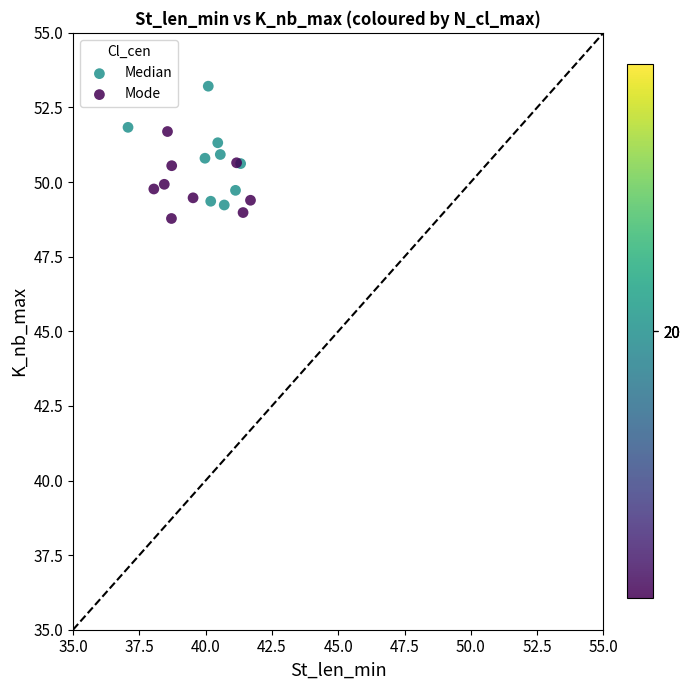

Which series contains the highest Y value?

Median